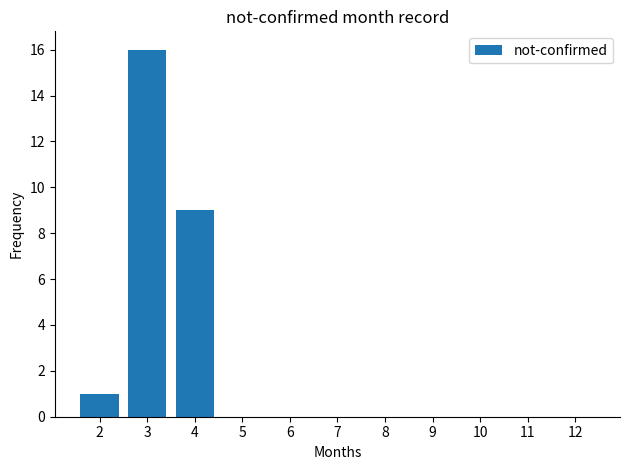

What is the sum of all values?

26